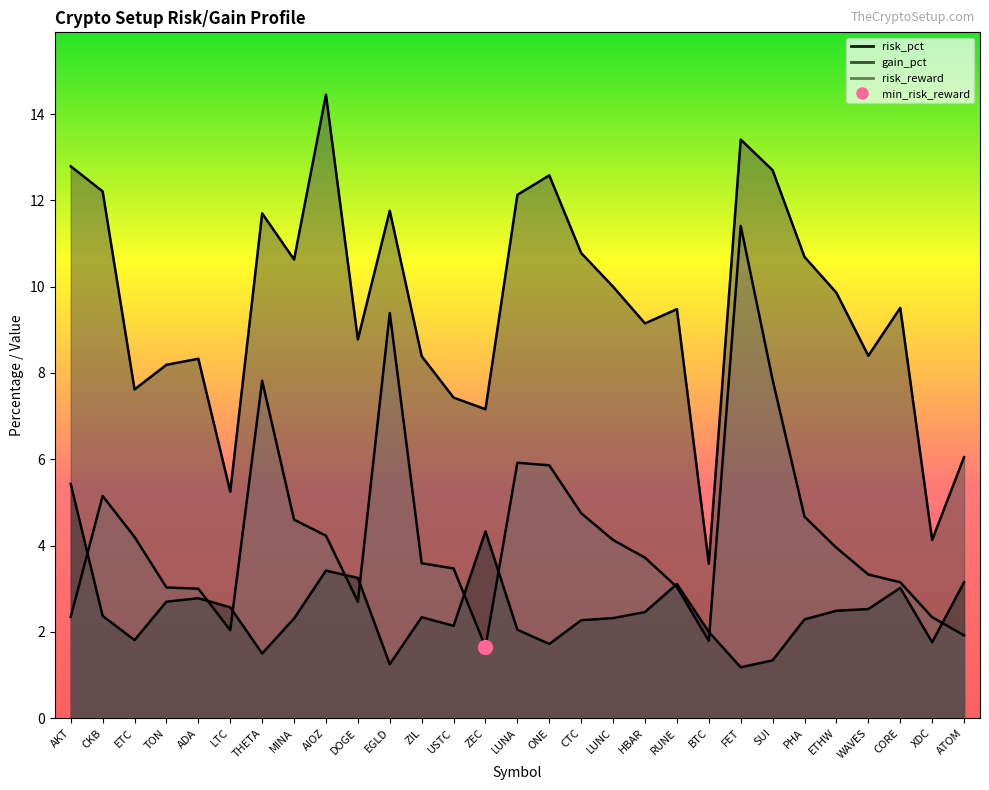

What is the spread (max minus min) of values at CTC?

8.5